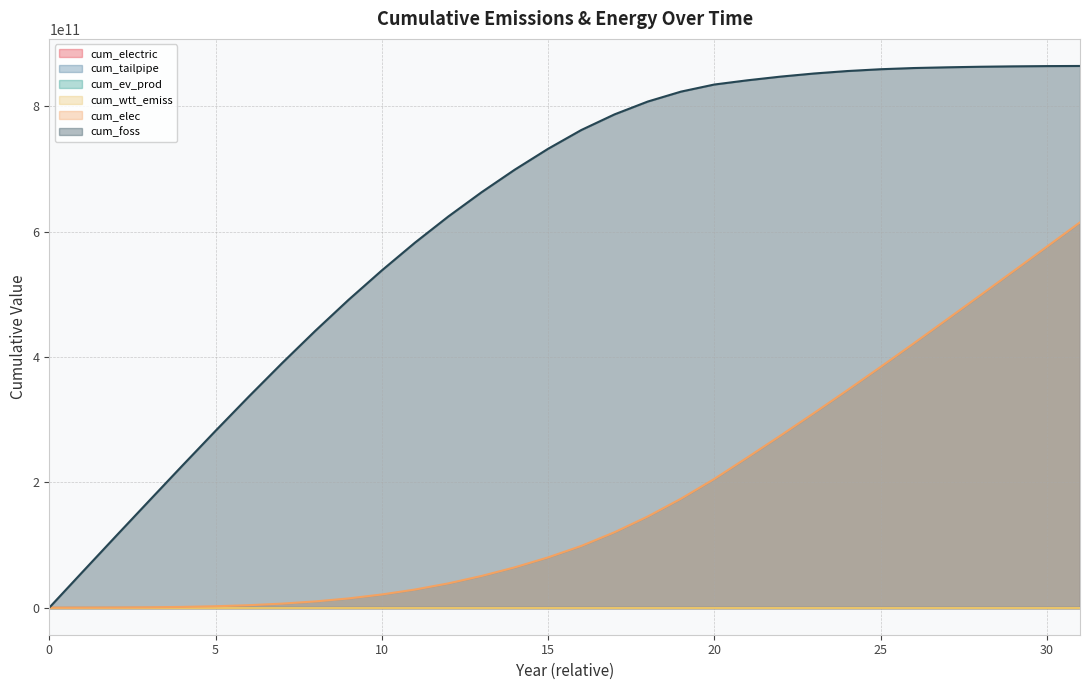

Which category has the highest value across all series?

31